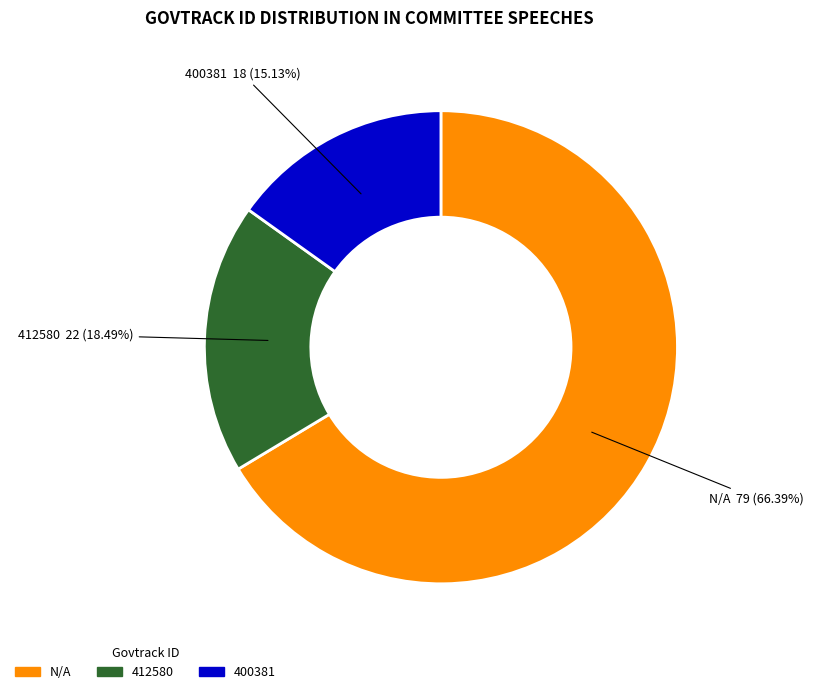

To the nearest percent, what is the average slice percentage?

33%